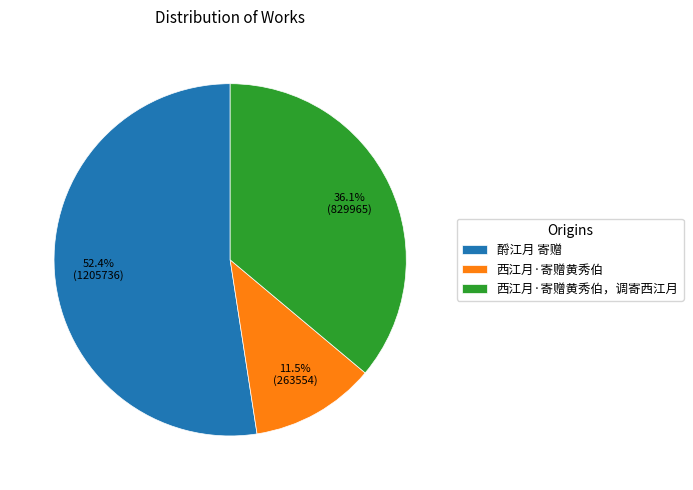

The 西江月·寄赠黄秀伯 slice represents 19% of the pie. True or false?

False